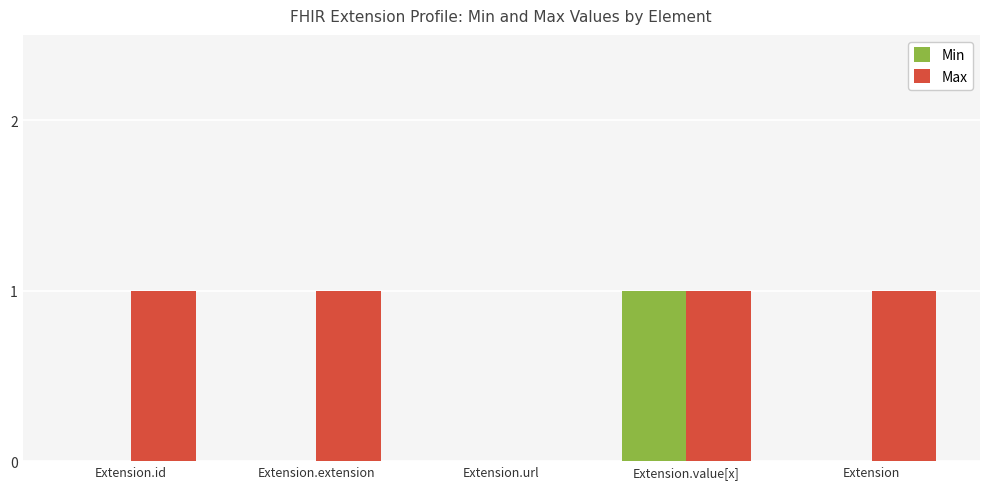

Which series has the largest total across all categories?

Max